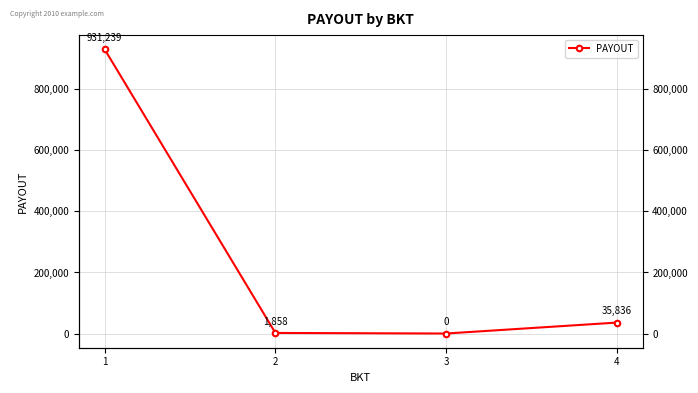

Reading right to left, extract all data points from this chart.

35836.2	0.0	1857.7	931238.8